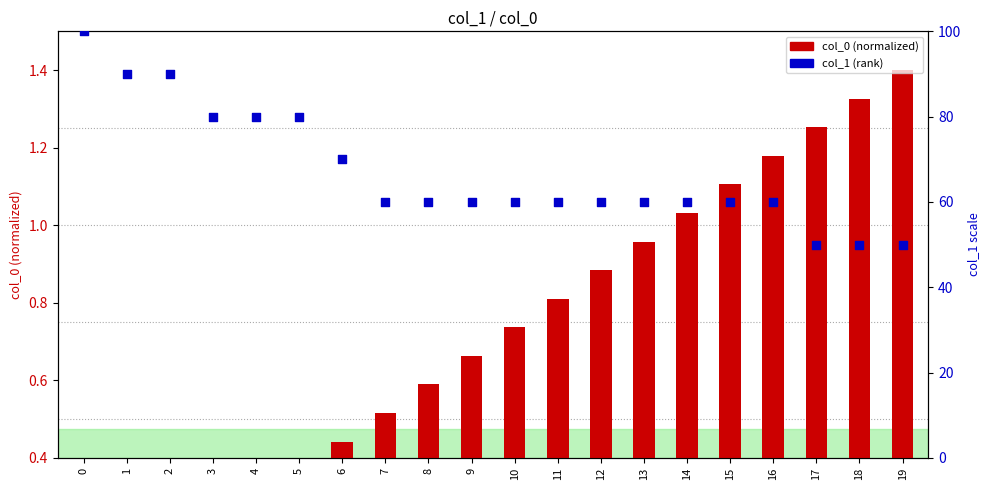

What is the total value across all series at 7?

60.5